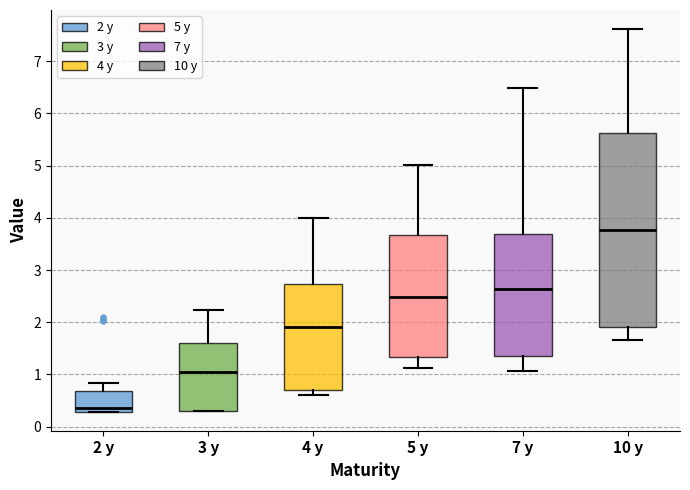

Which box is the tallest, from its lower edge to its upper edge?

10 y